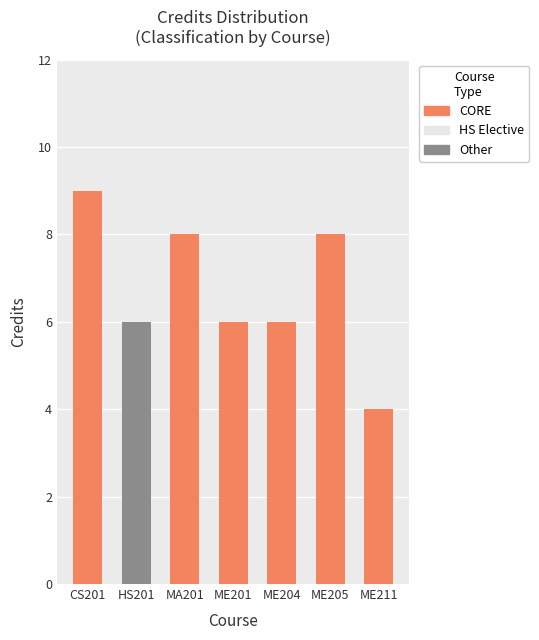

How many data points are above 6?

3